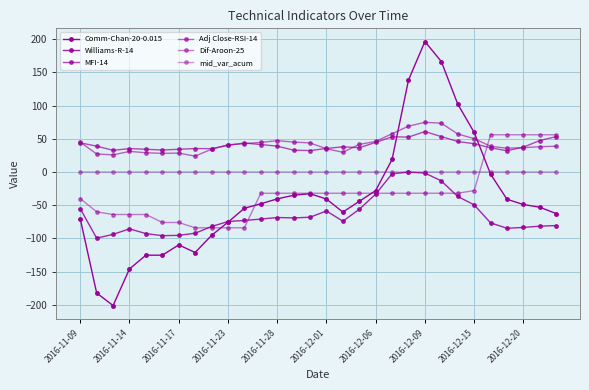

How many values in the mid_var_acum series exceed 0?

13